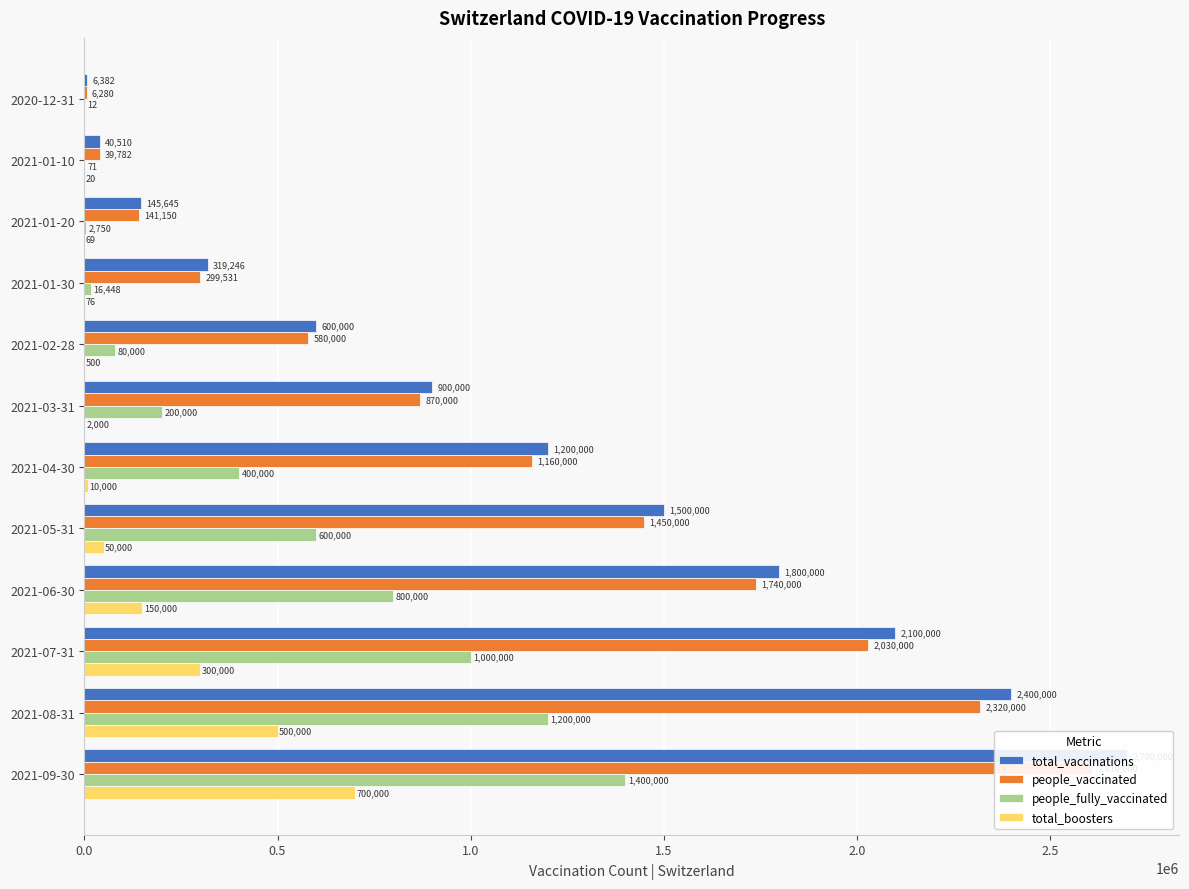

List the series in order of their peak value, highest first.

total_vaccinations, people_vaccinated, people_fully_vaccinated, total_boosters